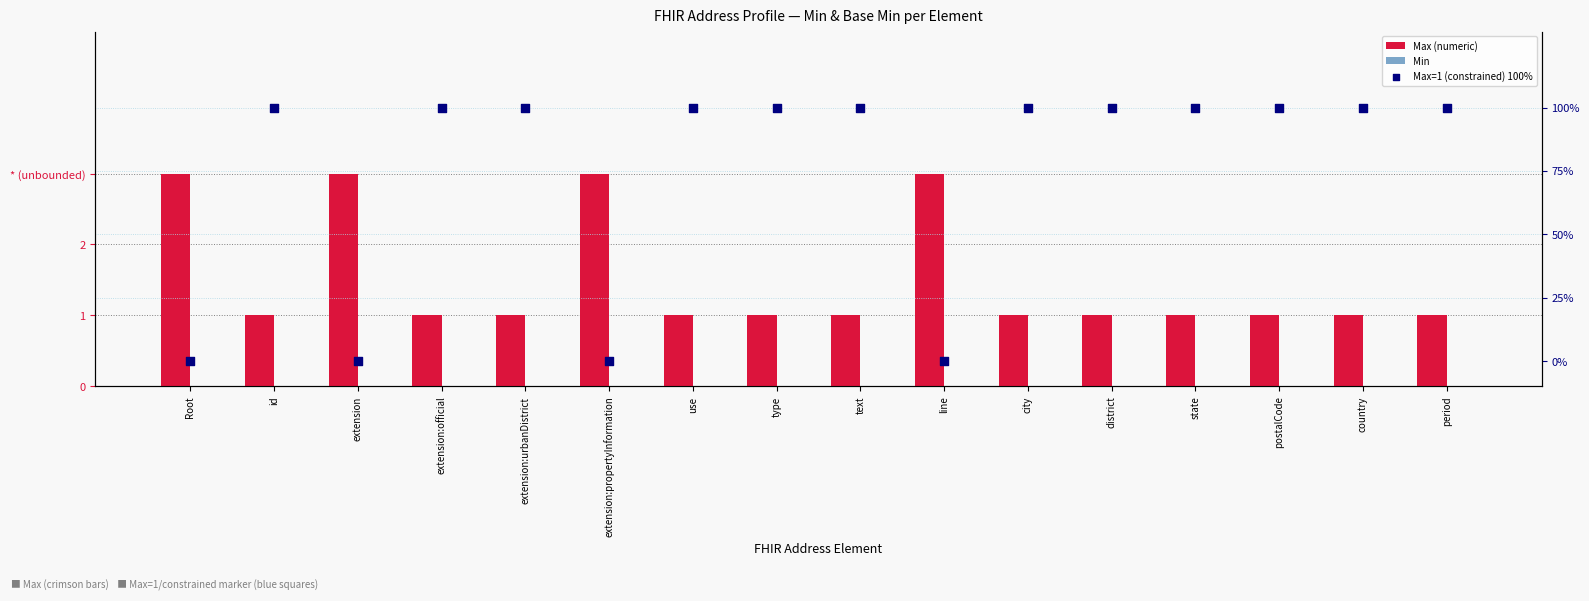

Which series has the largest total across all categories?

Max=1 (constrained) 100%